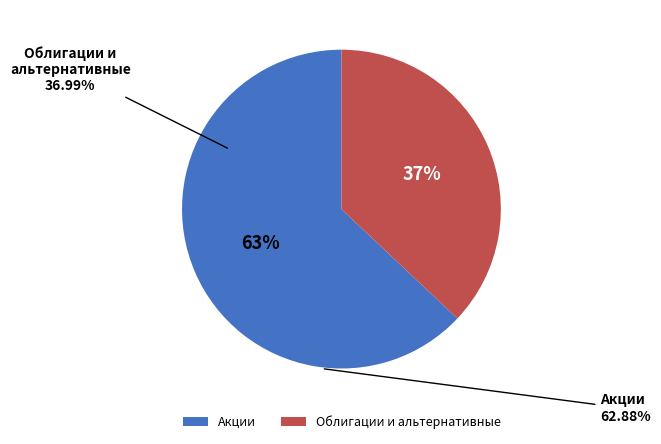

To the nearest percent, what portion does Акции represent?

63%